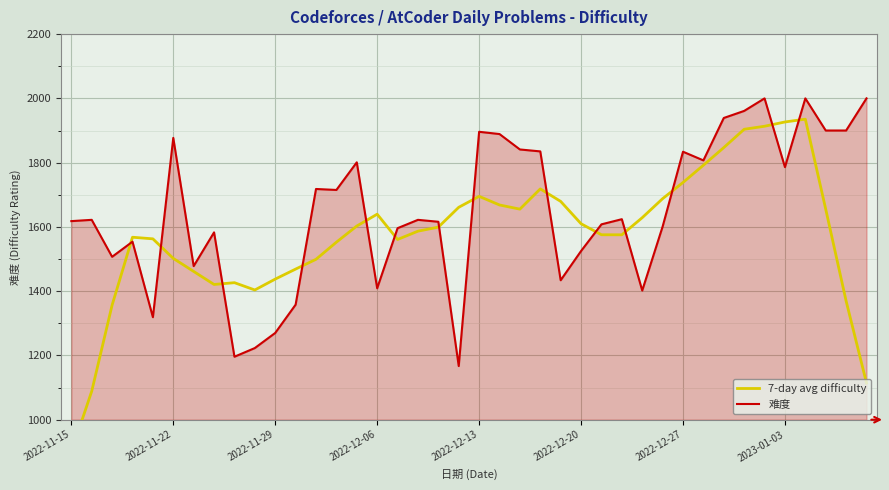

What is the maximum value for 难度?

2000